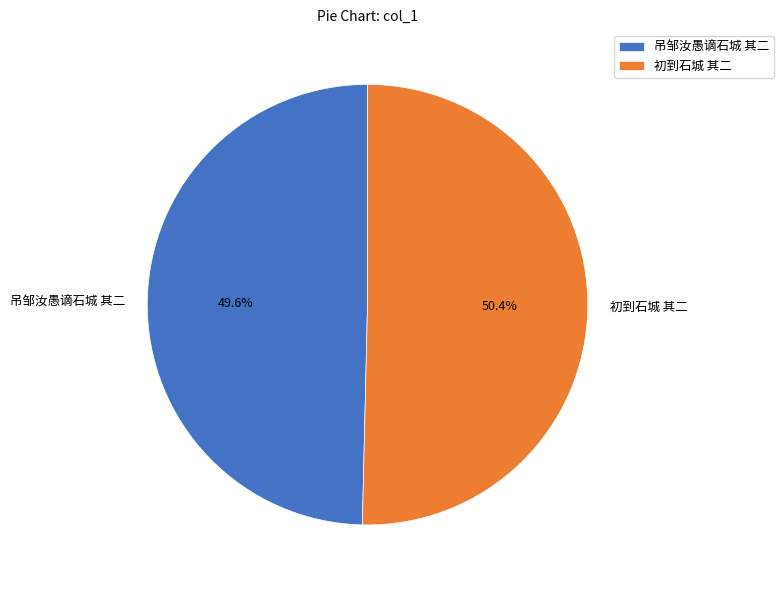

What portion of the pie excludes 吊邹汝愚谪石城 其二?

50.4%